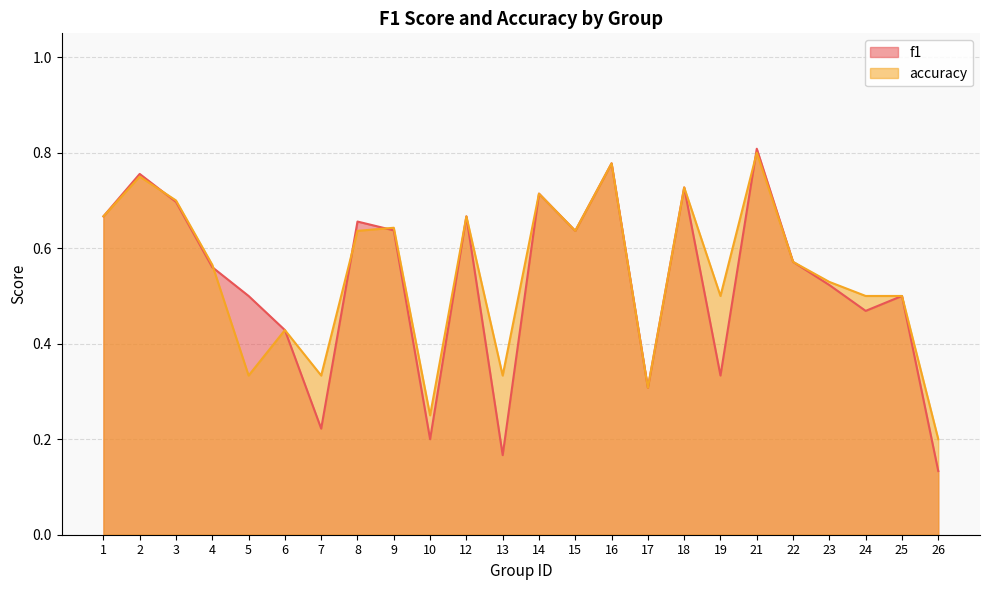

Rank the categories by f1 value from highest to lowest.

21, 16, 2, 18, 14, 3, 1, 12, 8, 9, 15, 22, 4, 23, 5, 25, 24, 6, 19, 17, 7, 10, 13, 26